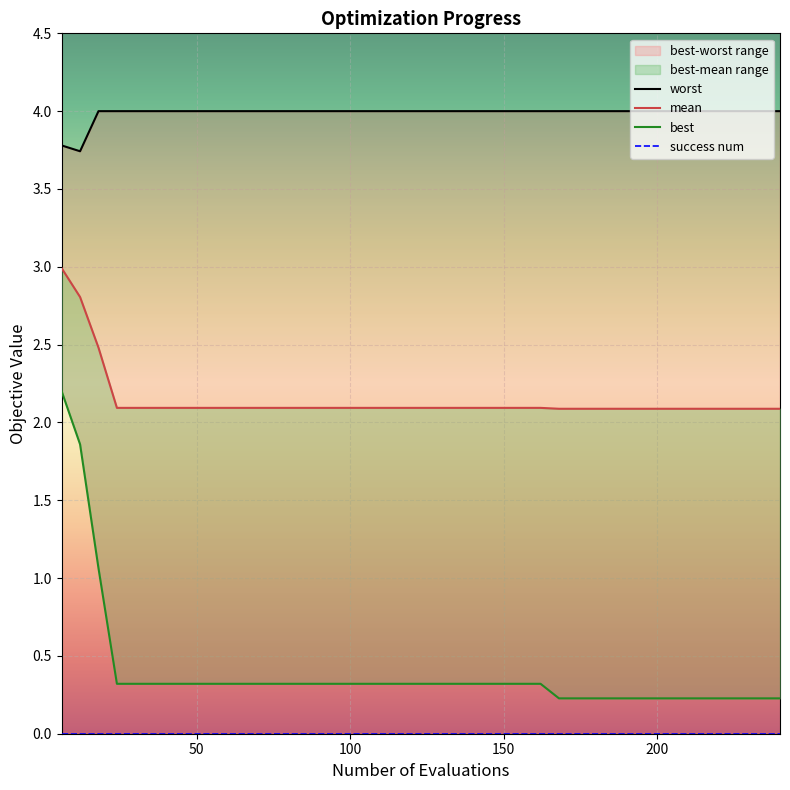

Is this an area chart (filled region under the line)?

No